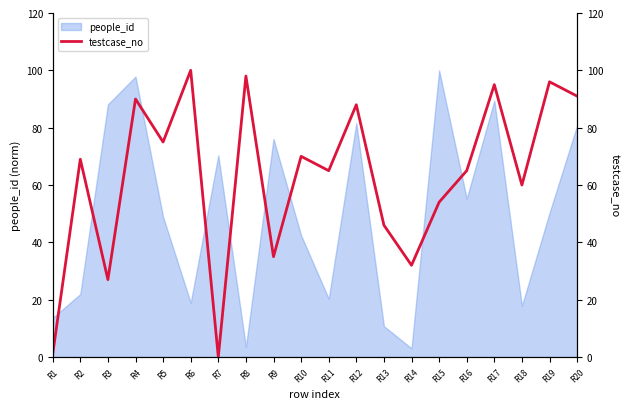

What is the greatest value displayed?

100